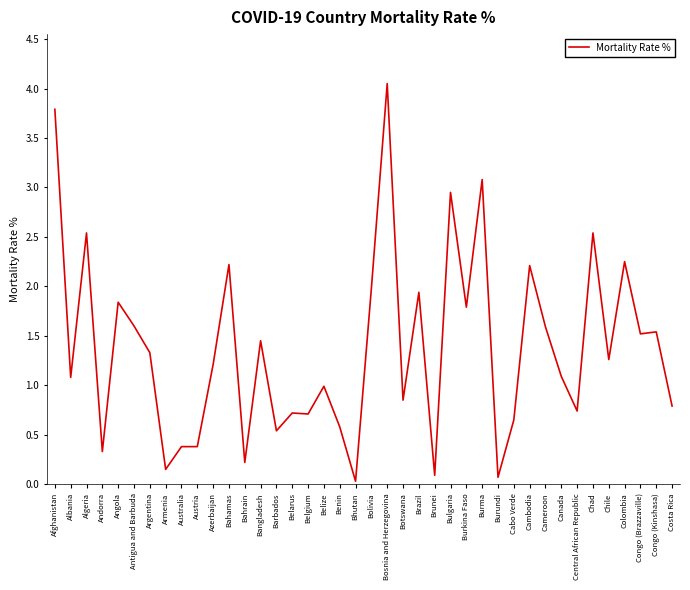

Which label corresponds to the largest value in the chart?

Bosnia and Herzegovina